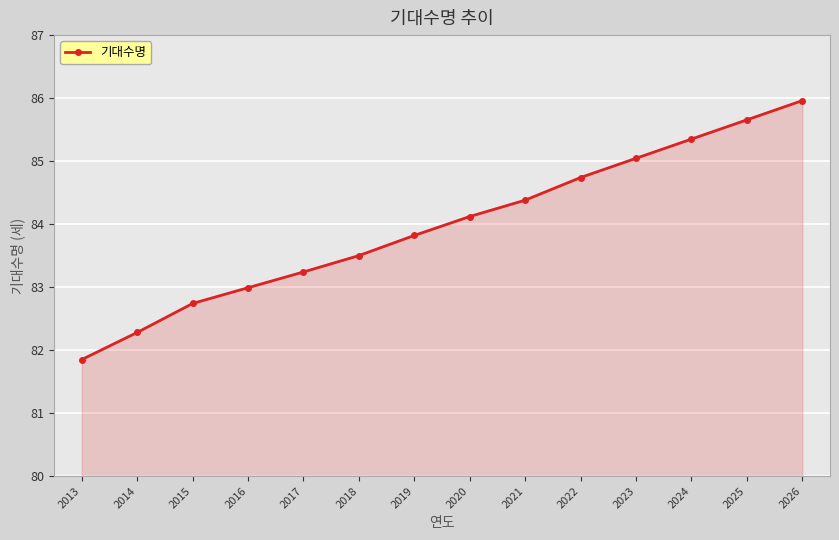

What is the average value?

84.0